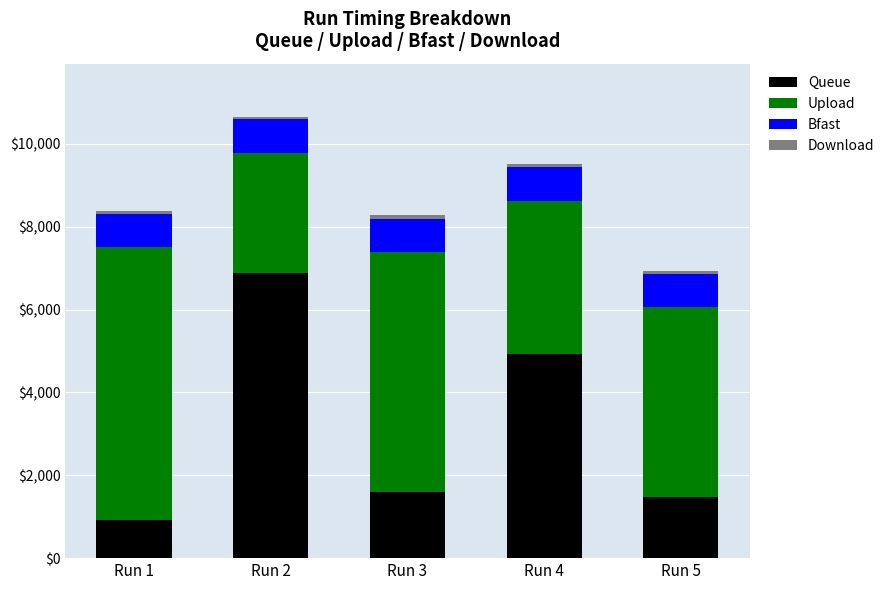

At which category is the sum across all series the highest?

Run 2